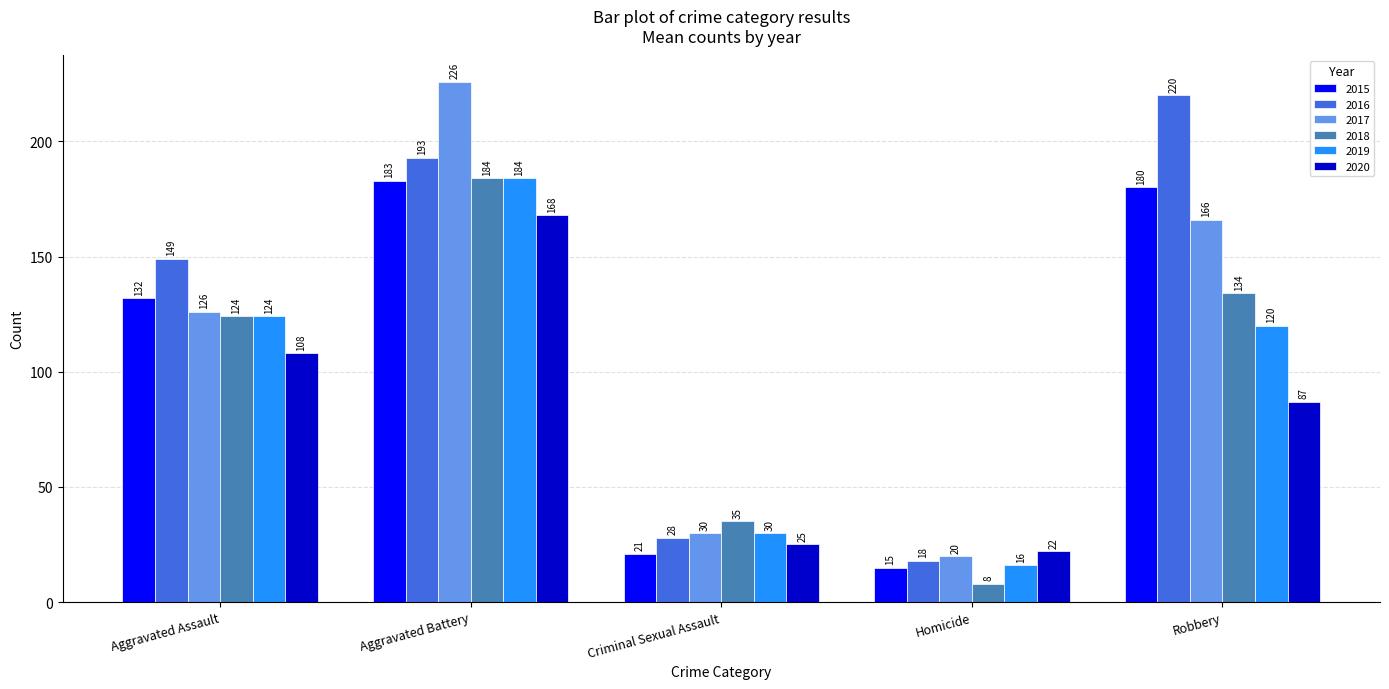

At which label does 2019 reach its minimum?

Homicide